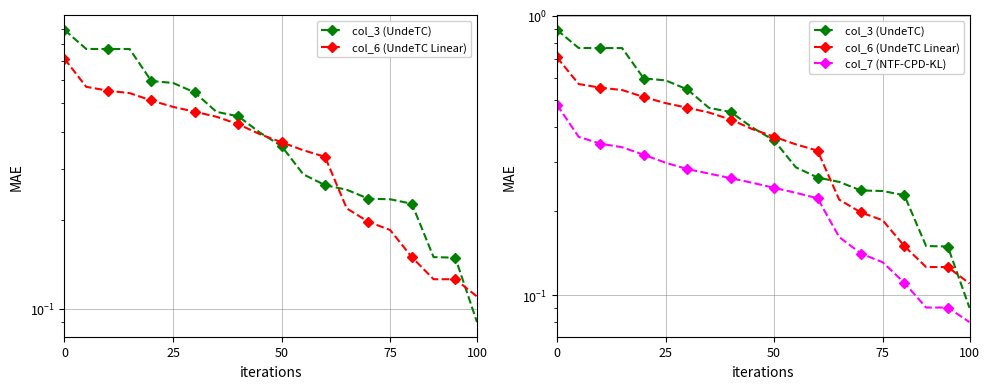

What is the value of the col_3 (UndeTC) point at the 16th from the left?

0.2